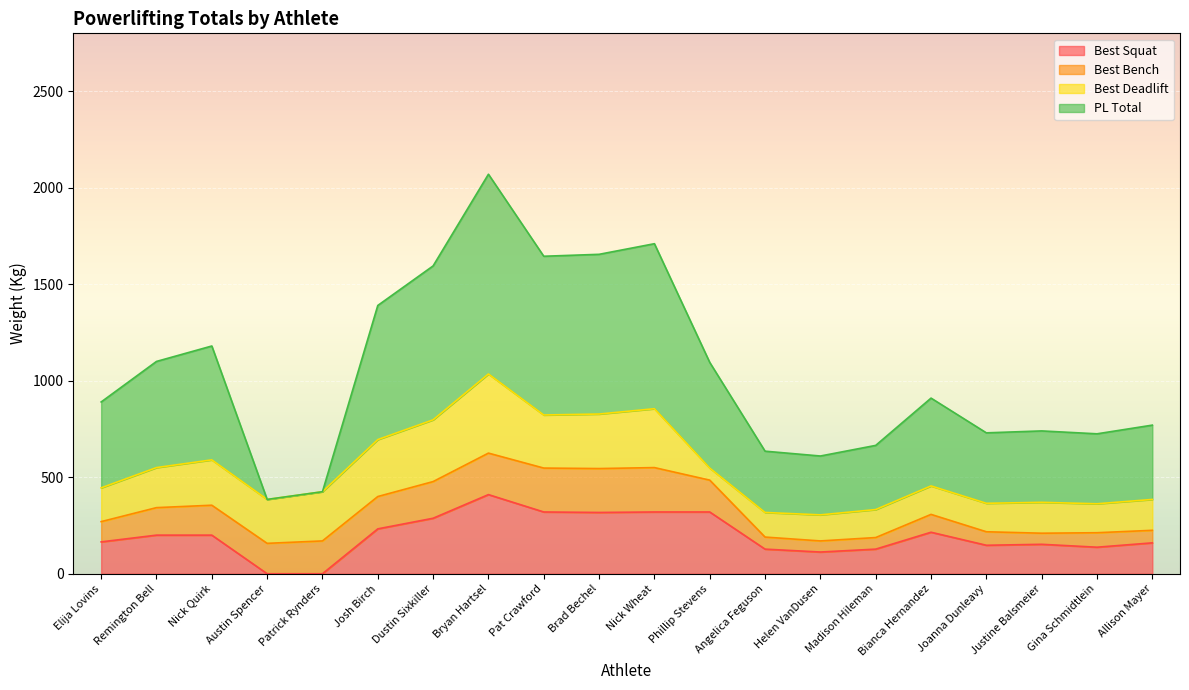

The value of Best Deadlift at Dustin Sixkiller is 461.2. True or false?

False